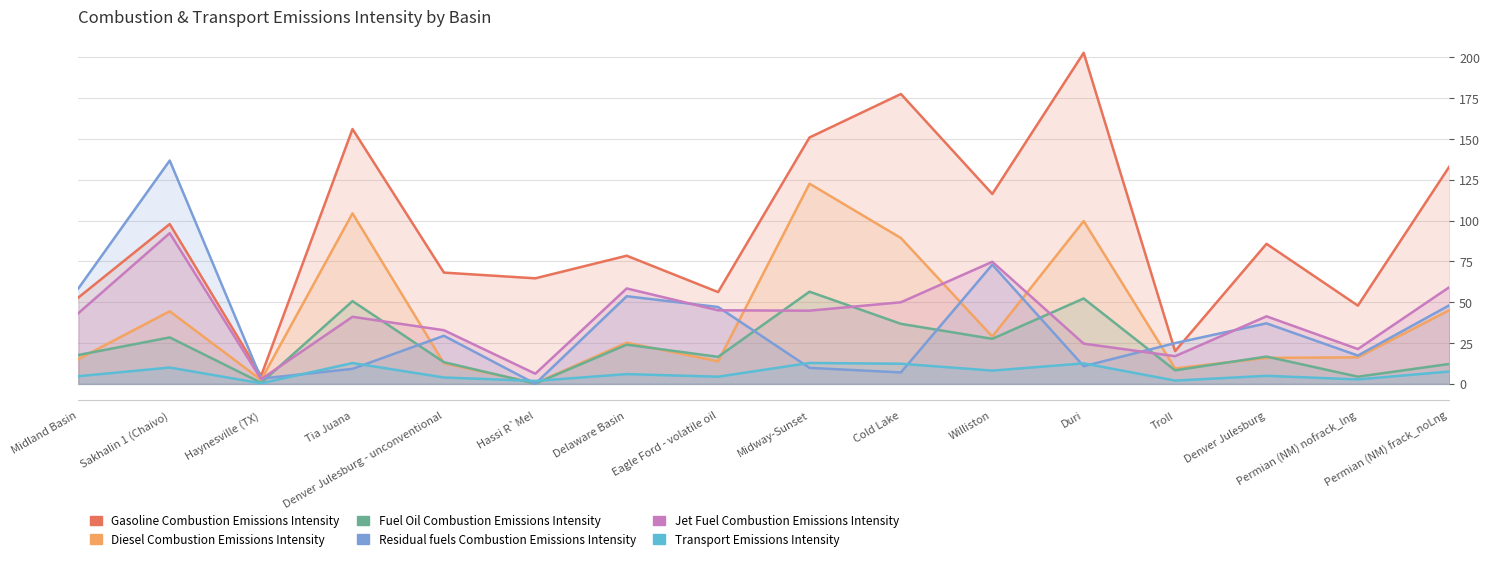

Which category has the highest value in the Gasoline Combustion Emissions Intensity series?

Duri